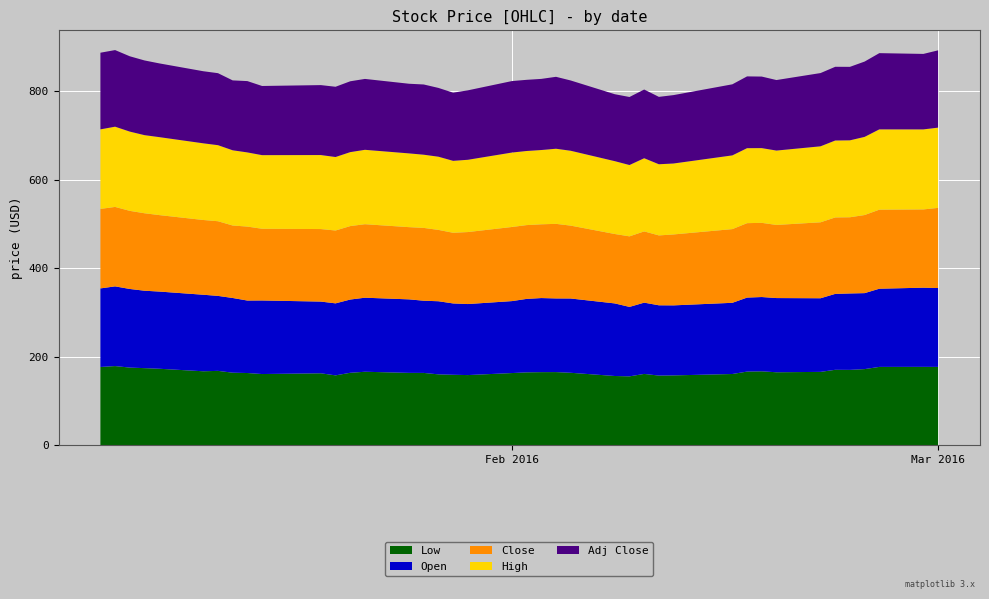

Reading left to right, transcribe all the data shown in this chart.

Low: 0=176.4	1=178.5	2=175.1	3=173.8	4=172.4	5=166.7	6=167.6	7=163.5	8=162.8	9=160.5	10=162.2	11=157.4	12=163.3	13=165.6	14=163.1	15=163.0	16=159.7	17=158.8	18=158.1	19=162.7	20=164.3	21=164.8	22=164.9	23=163.3	24=156.0	25=155.2	26=160.8	27=157.0	28=157.4	29=160.6	30=166.0	31=166.6	32=164.5	33=165.3	34=170.1	35=169.9	36=171.6	37=176.6	38=176.7	39=176.6
Open: 0=177.7	1=180.2	2=177.8	3=175.1	4=174.6	5=173.1	6=169.6	7=168.9	8=163.9	9=166.3	10=162.2	11=162.8	12=165.6	13=167.4	14=166.2	15=163.2	16=165.4	17=161.3	18=160.6	19=162.7	20=166.1	21=167.5	22=166.6	23=168.0	24=164.1	25=157.0	26=161.2	27=158.9	28=158.3	29=161.0	30=167.3	31=168.0	32=167.8	33=166.5	34=171.7	35=172.8	36=171.8	37=176.8	38=179.0	39=178.4
Close: 0=179.8	1=179.6	2=176.6	3=175.1	4=172.9	5=169.0	6=168.8	7=163.9	8=167.2	9=162.2	10=164.0	11=164.7	12=166.1	13=166.2	14=163.3	15=164.7	16=161.3	17=159.8	18=162.8	19=167.6	20=166.9	21=166.8	22=168.6	23=164.8	24=157.0	25=159.5	26=161.1	27=158.0	28=160.4	29=166.6	30=168.3	31=167.8	32=165.3	33=171.8	34=172.8	35=172.3	36=176.6	37=178.7	38=177.0	39=181.2
High: 0=179.9	1=181.5	2=179.2	3=176.7	4=176.3	5=173.4	6=172.0	7=170.1	8=167.8	9=166.5	10=167.4	11=166.2	12=167.2	13=168.2	14=166.8	15=165.5	16=165.5	17=162.7	18=163.4	19=168.4	20=167.6	21=168.0	22=169.9	23=169.3	24=164.7	25=161.3	26=165.5	27=160.9	28=160.5	29=166.7	30=169.6	31=169.0	32=168.2	33=171.9	34=174.0	35=174.0	36=176.7	37=181.6	38=181.0	39=181.5
Adj Close: 0=173.3	1=173.2	2=170.3	3=168.9	4=166.7	5=163.0	6=162.8	7=158.0	8=161.3	9=156.4	10=158.2	11=158.9	12=160.2	13=160.3	14=157.5	15=158.8	16=155.6	17=154.1	18=157.0	19=161.6	20=160.9	21=160.8	22=162.6	23=158.9	24=151.4	25=153.8	26=155.3	27=152.4	28=154.7	29=160.7	30=162.3	31=161.8	32=159.4	33=165.6	34=166.7	35=166.1	36=170.3	37=172.3	38=170.7	39=174.8